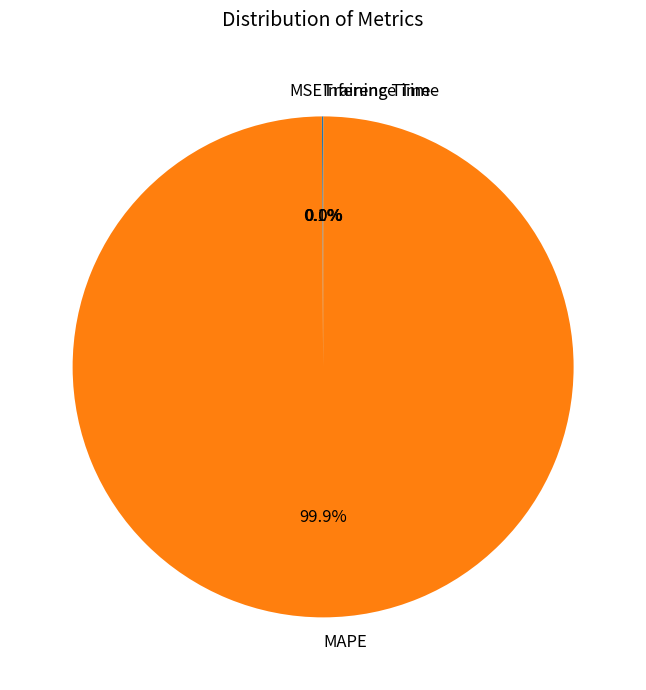

What percentage is NOT represented by MAPE?

0.1%